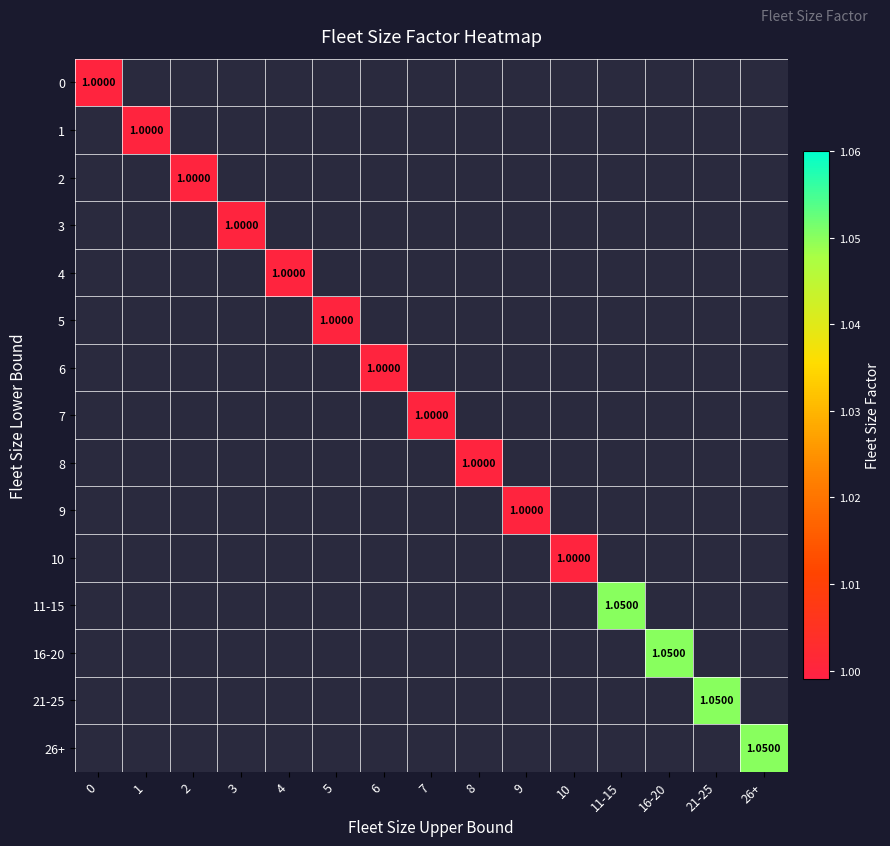

Is the value of 1 at 16-20 greater than the value of 0 at 4?

No